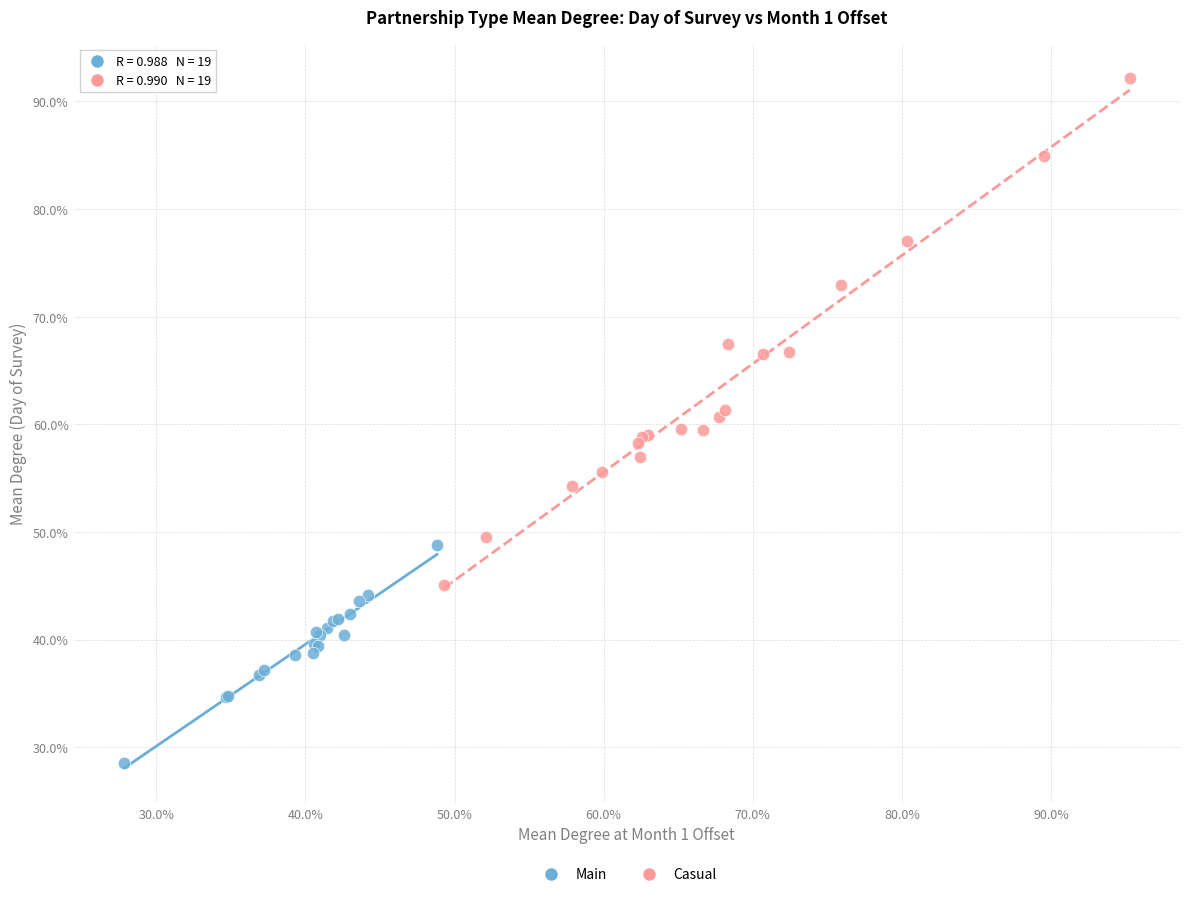

Which series has the largest Y range (max minus min)?

Casual